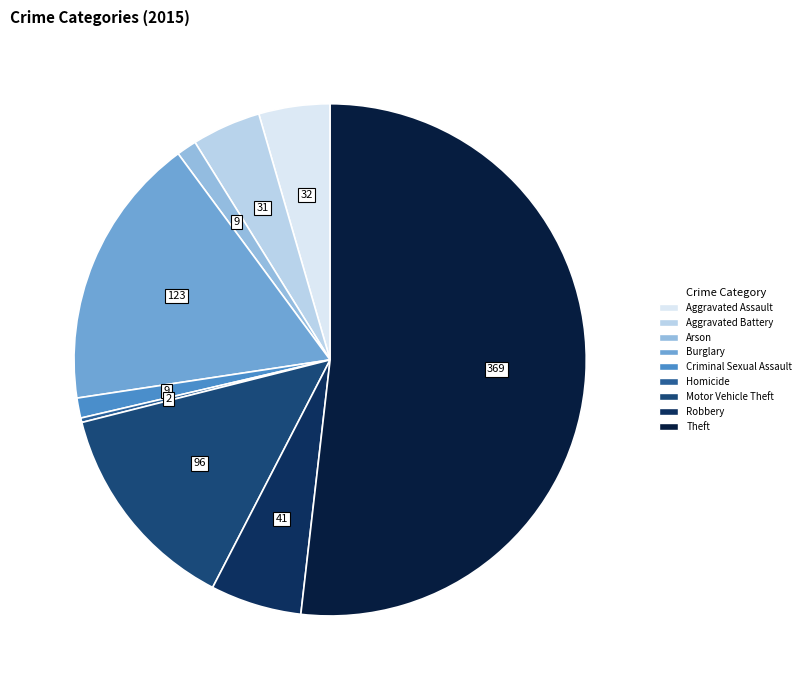

How many segments does this pie chart have?

9